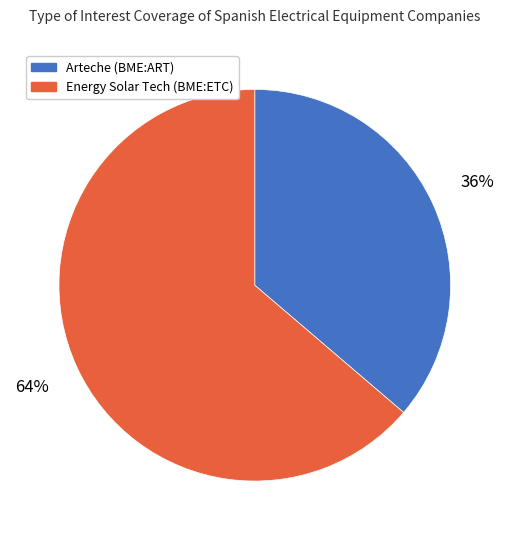

To the nearest percent, what is the average slice percentage?

50%